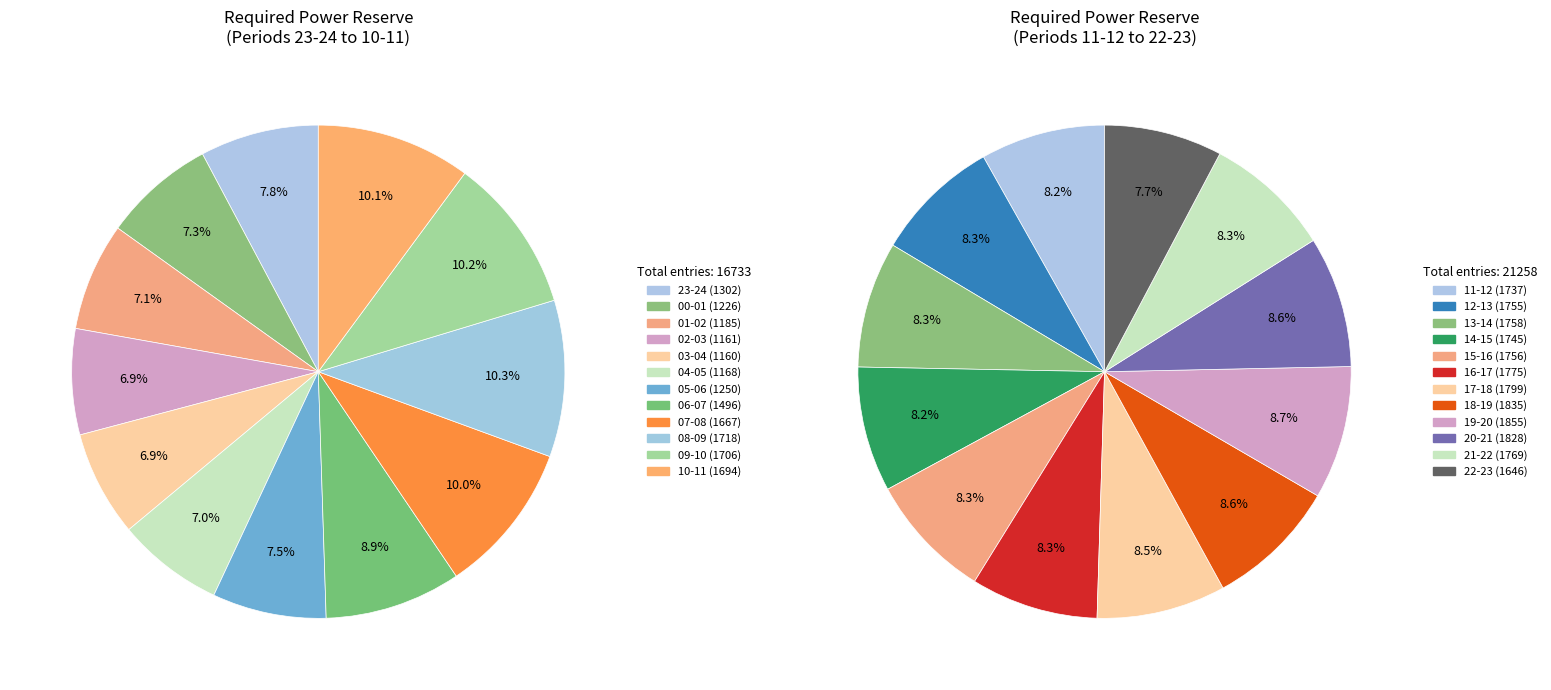

Which slice is the smallest?

03-04